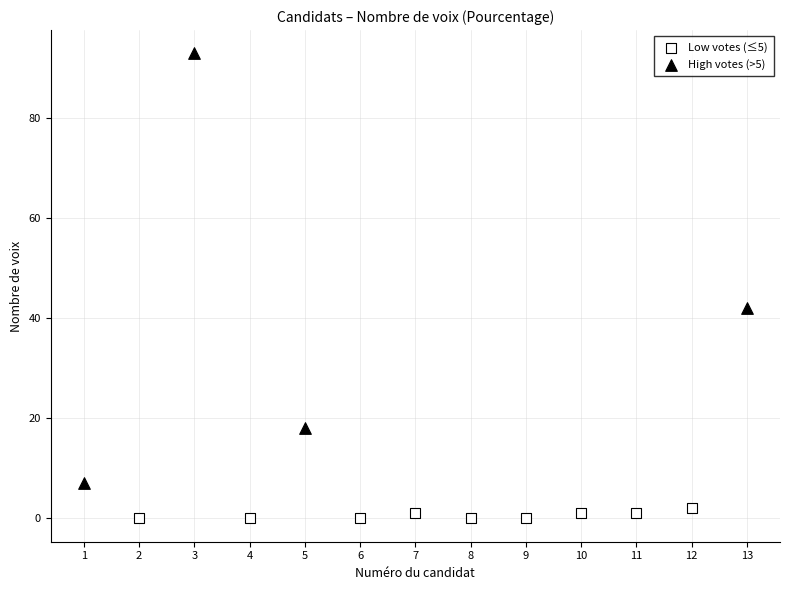

Which series contains the highest Y value?

High votes (>5)